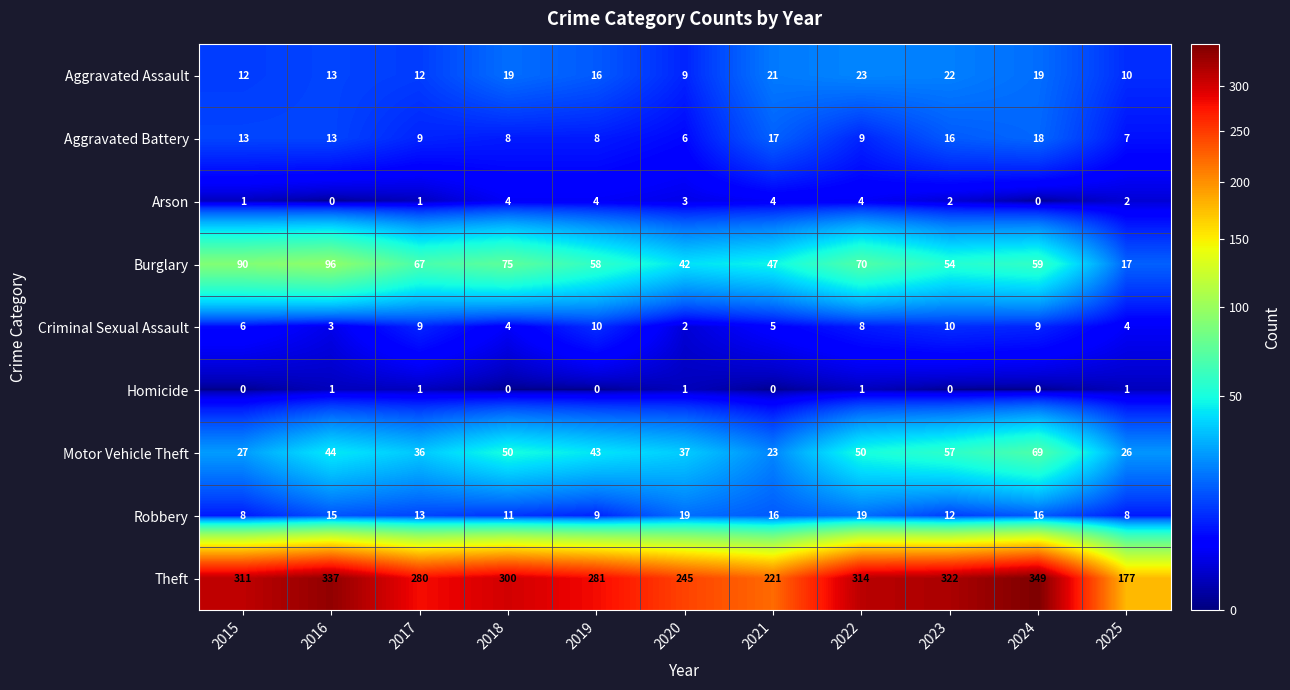

What is the total value across all series at 2024?

539